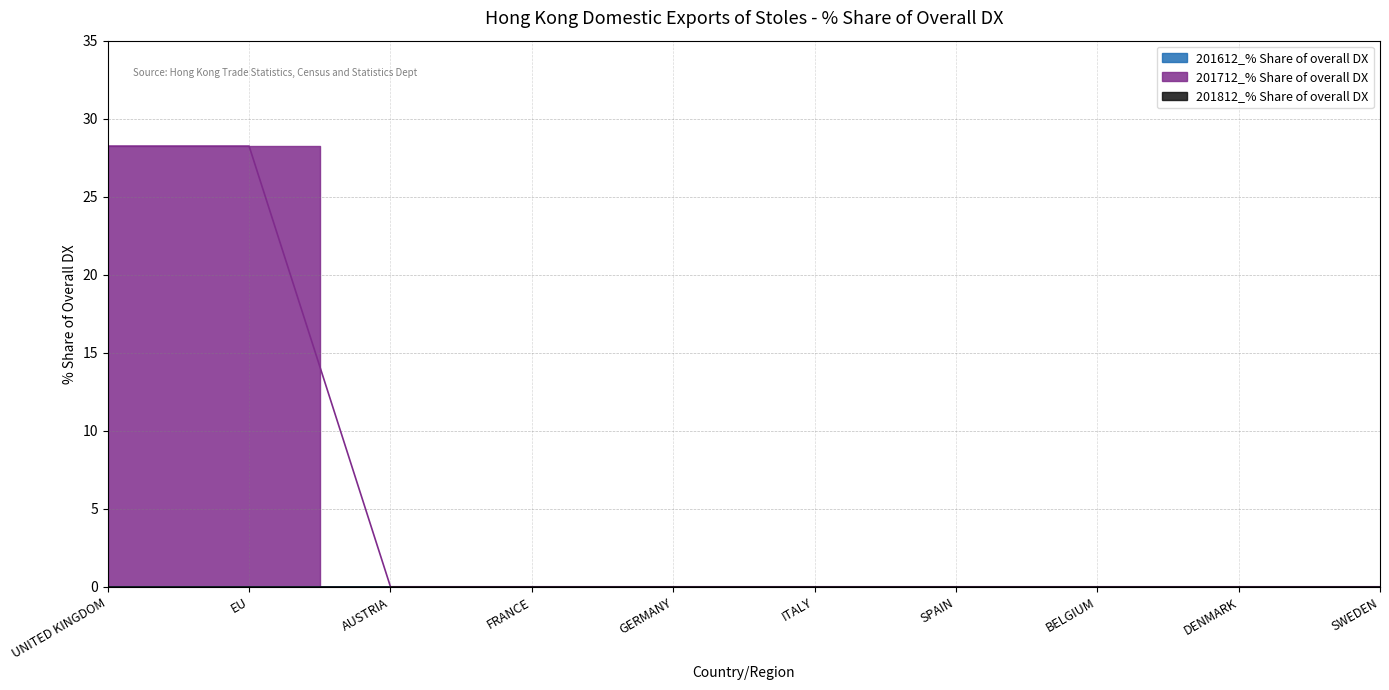

True or false: 201612_% Share of overall DX and 201812_% Share of overall DX intersect in this chart.

False